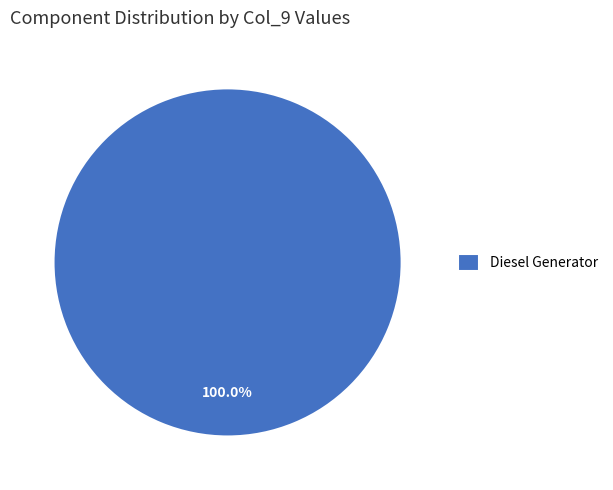

Rank the categories by value from highest to lowest.

Diesel Generator